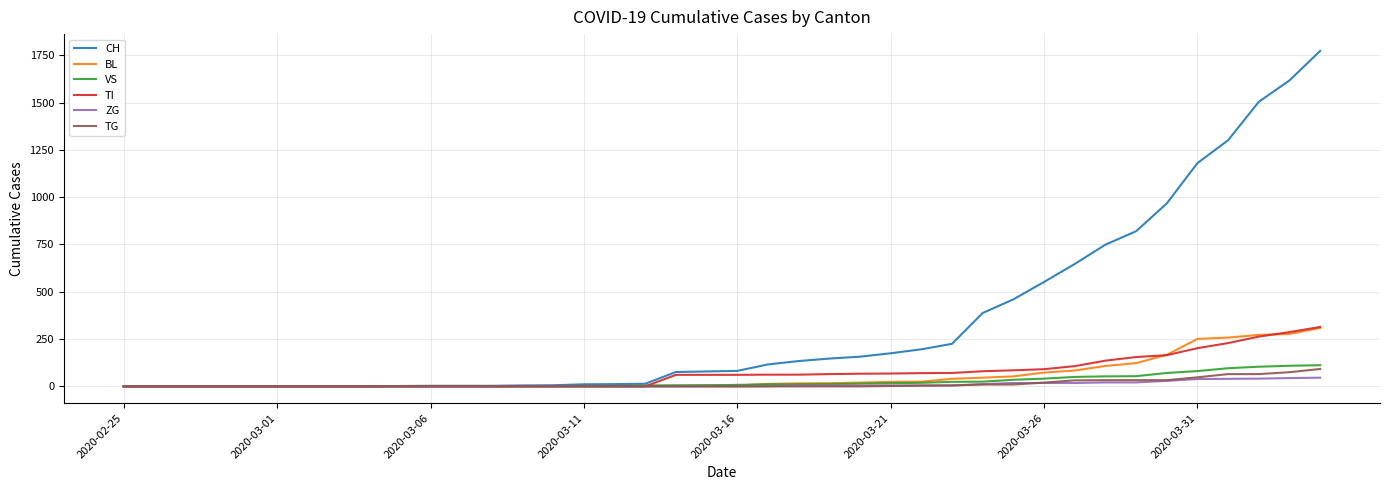

Which series has the largest range (max minus min)?

CH